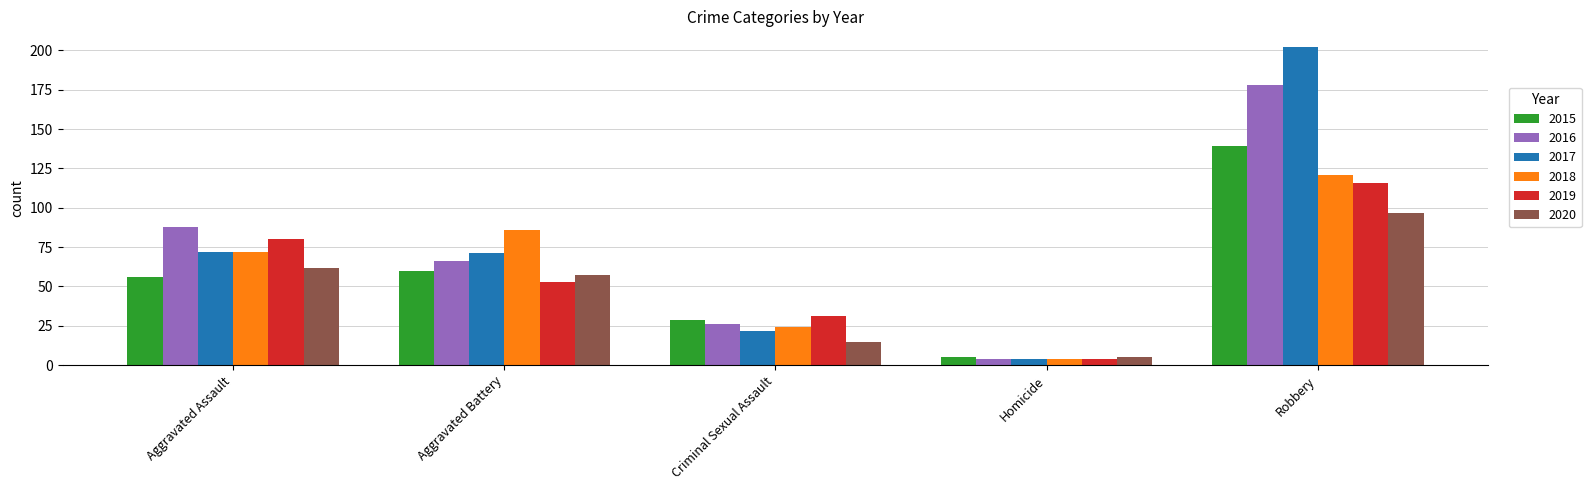

The 2016 series shows 66 at Aggravated Battery. True or false?

True